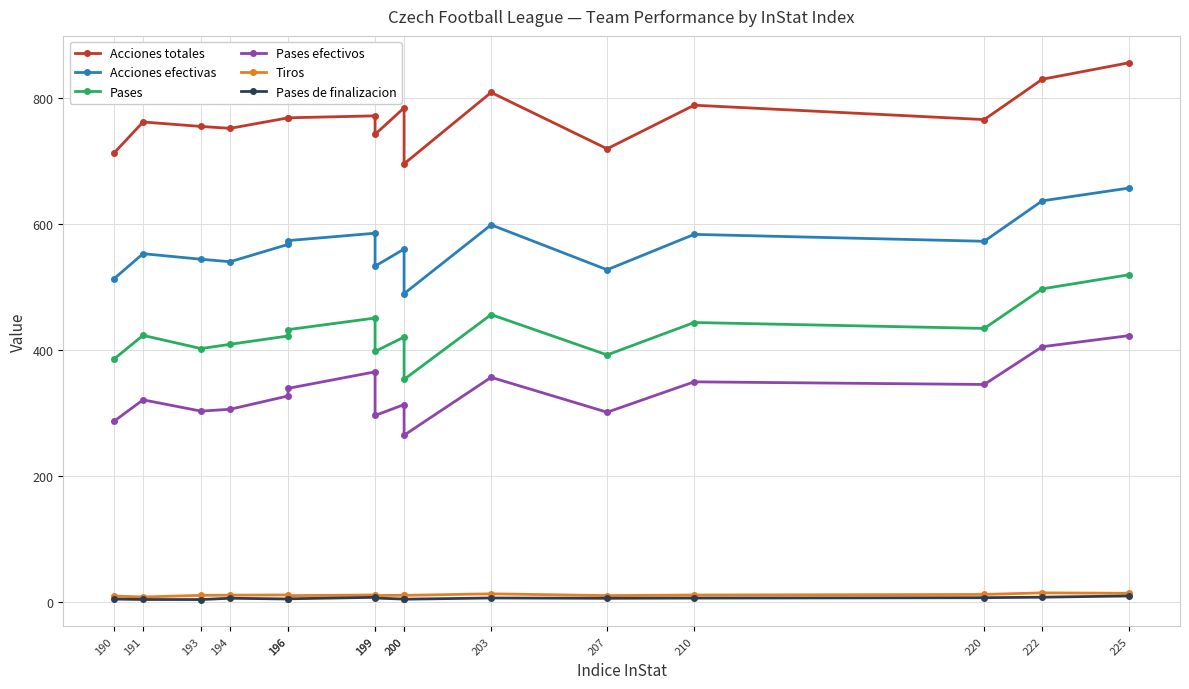

True or false: Pases efectivos has more than 2 points higher than both neighbors.

True